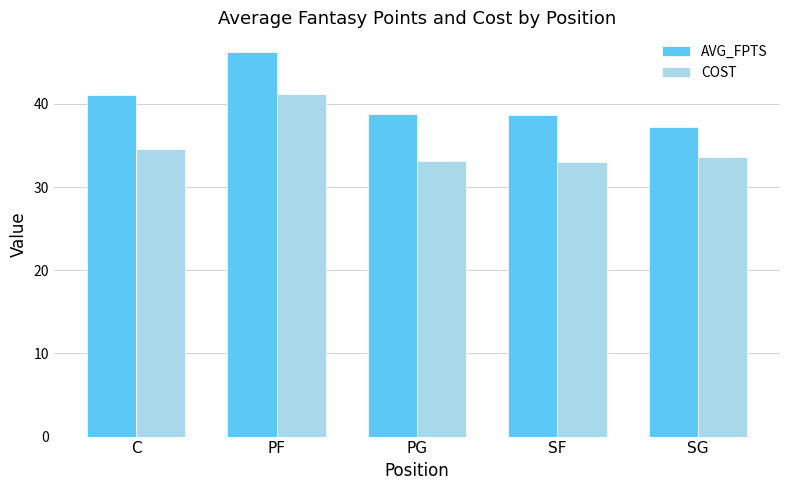

What is the difference between the maximum and minimum values in the COST series?

8.2